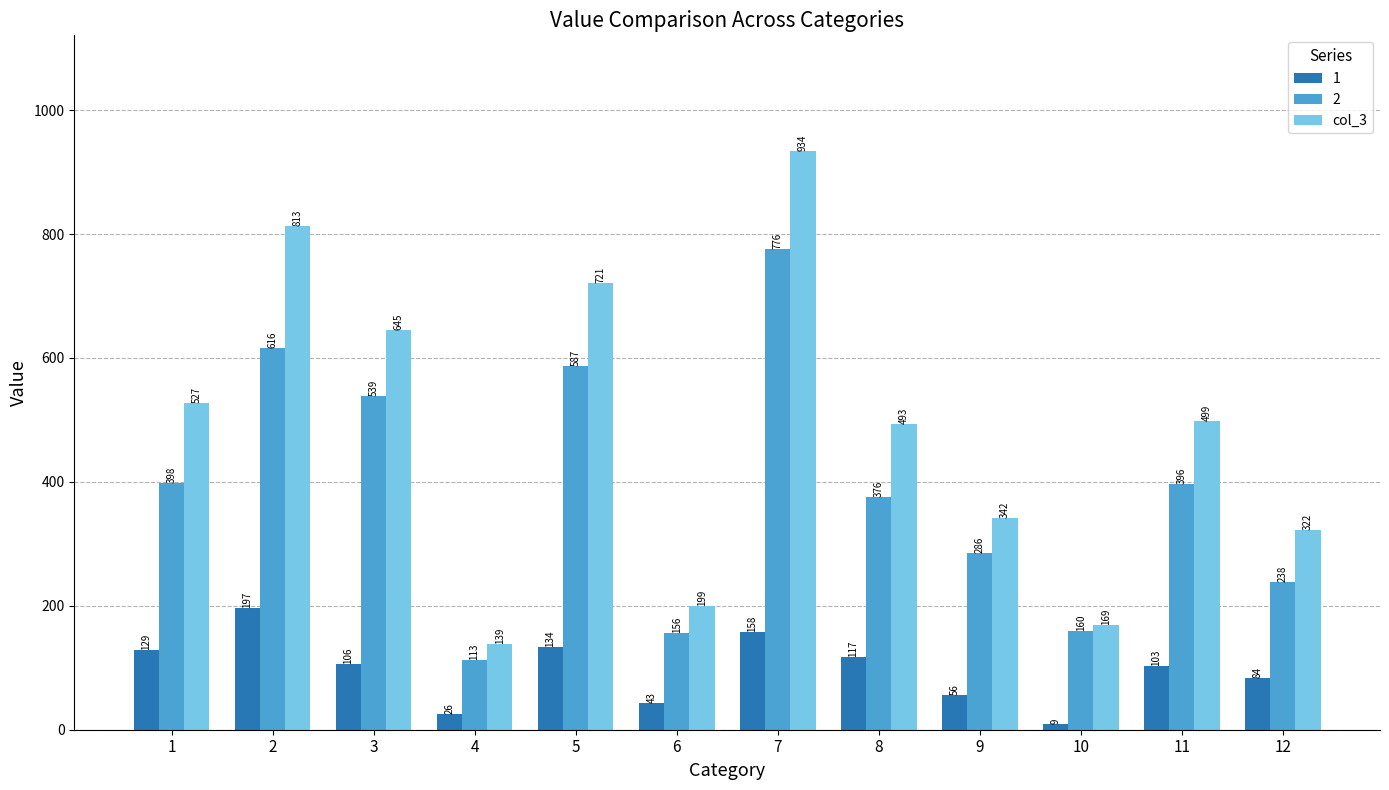

What is the sum of the col_3 values at 5 and 3?

1366